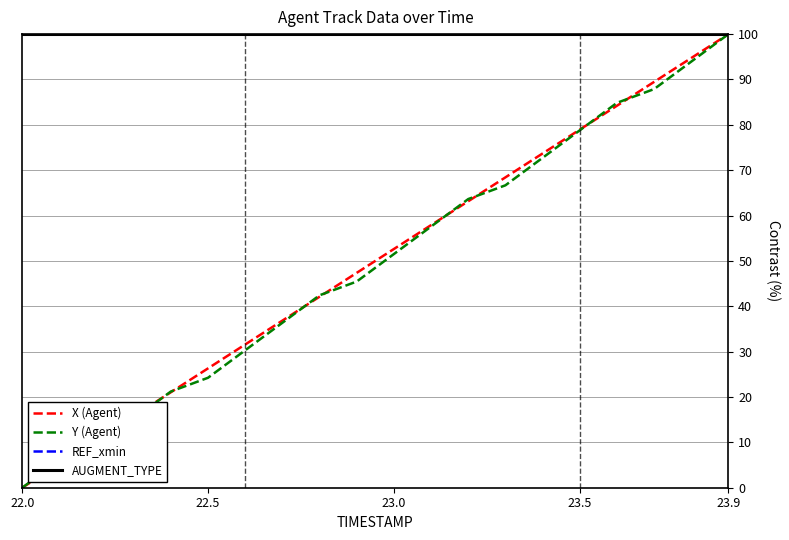

Does the chart display data point markers on the line(s)?

No